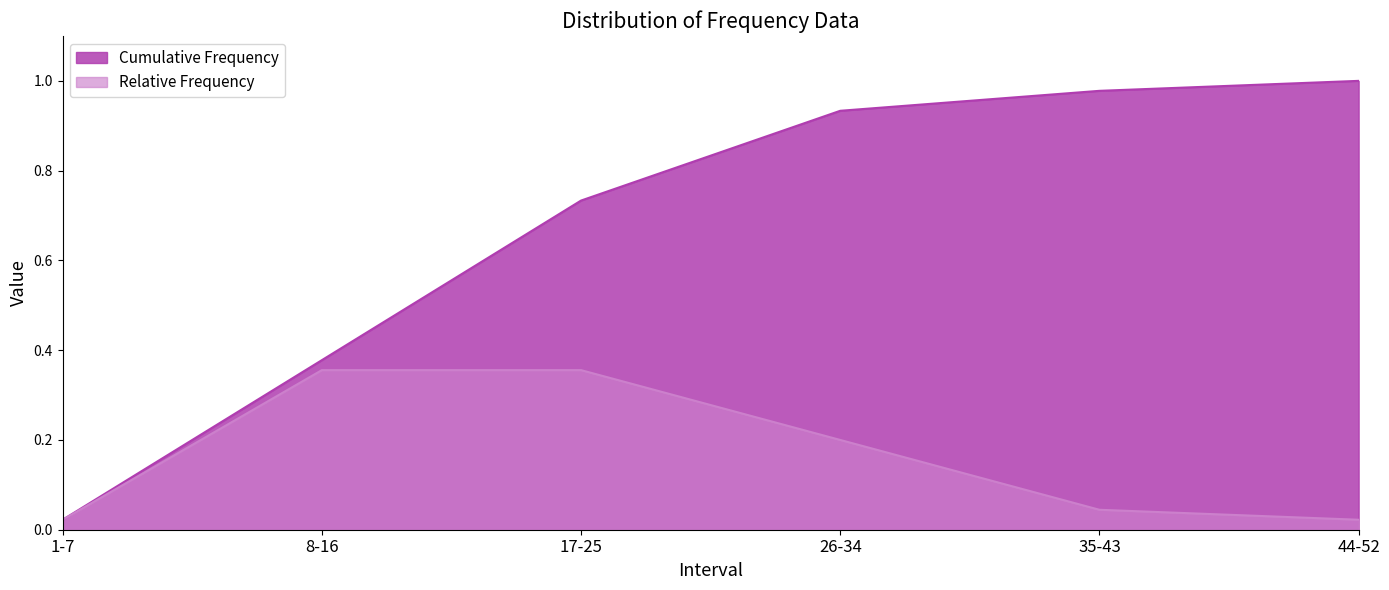

Is it true that Cumulative Frequency equals 0.3 at 35-43?

False